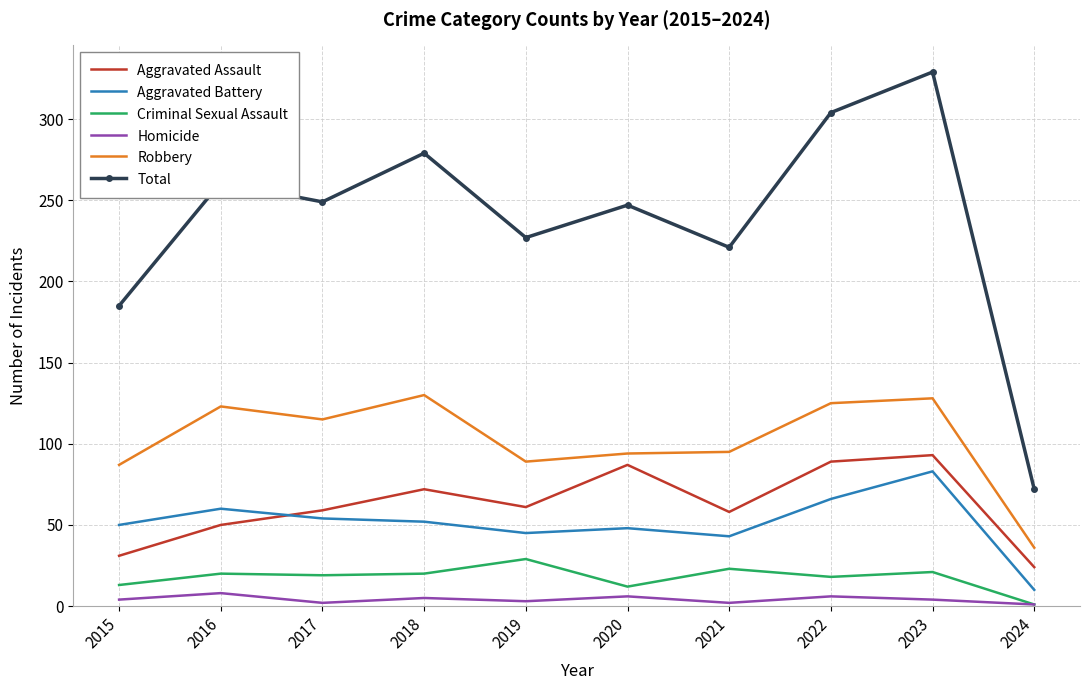

Which label corresponds to the largest value in the chart?

2023